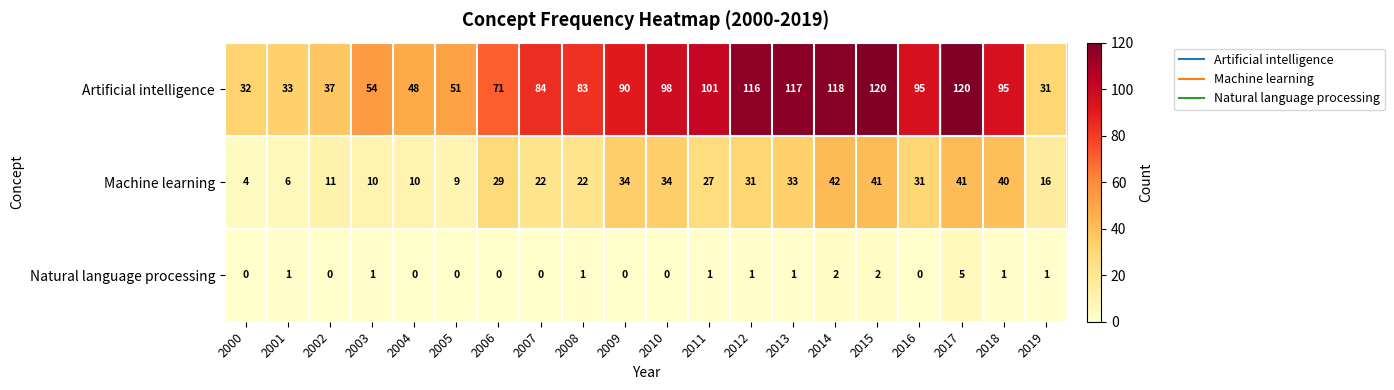

Rank the series by their maximum value, from lowest to highest.

Natural language processing, Machine learning, Artificial intelligence